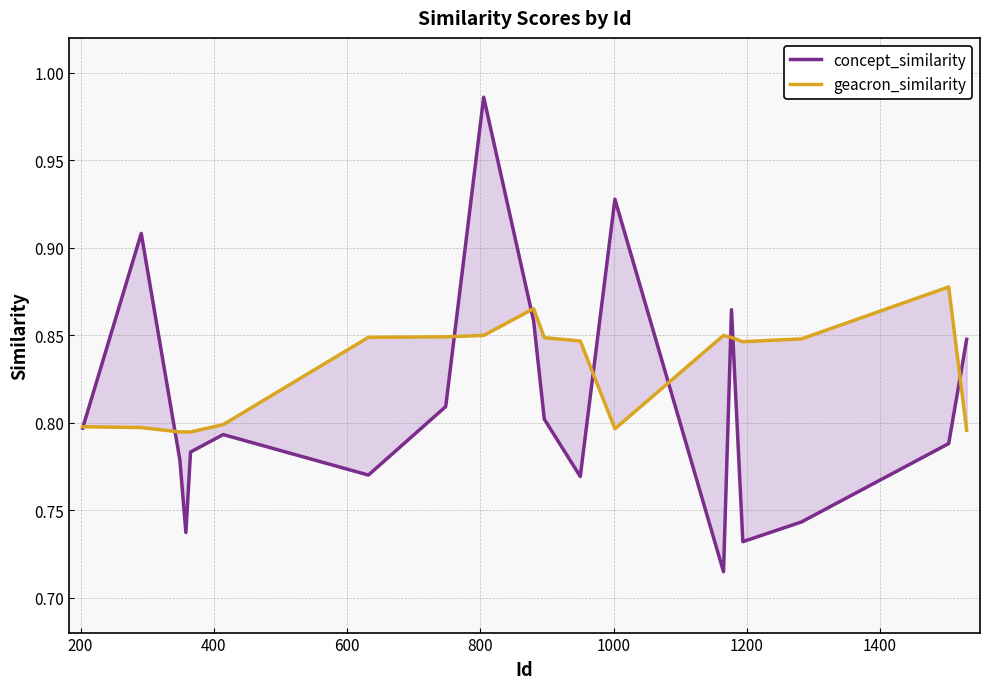

At how many categories does at least one series exceed 0?

19